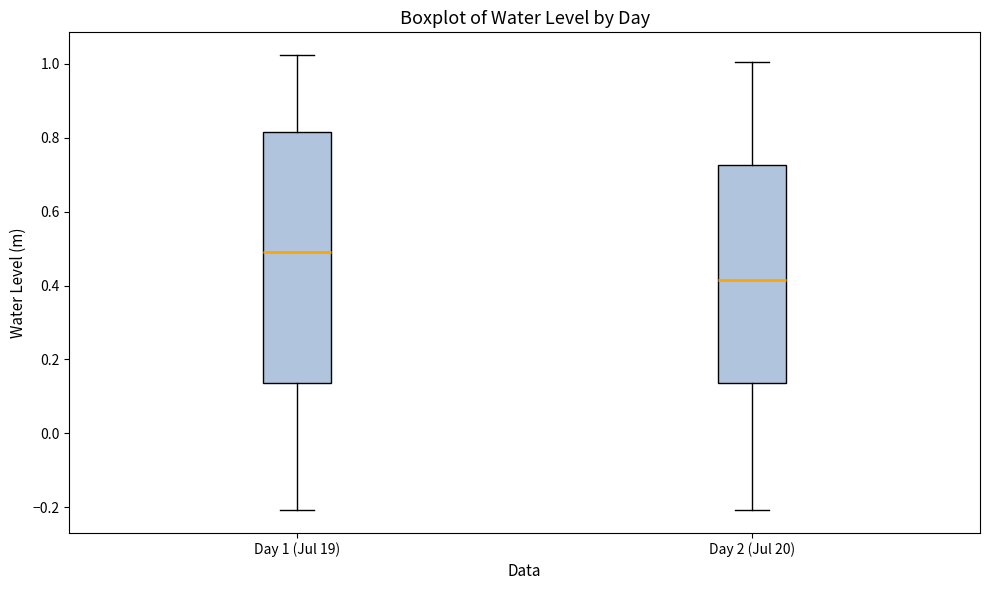

Comparing the boxes themselves (not the whiskers), which one is the tallest?

Day 1 (Jul 19)